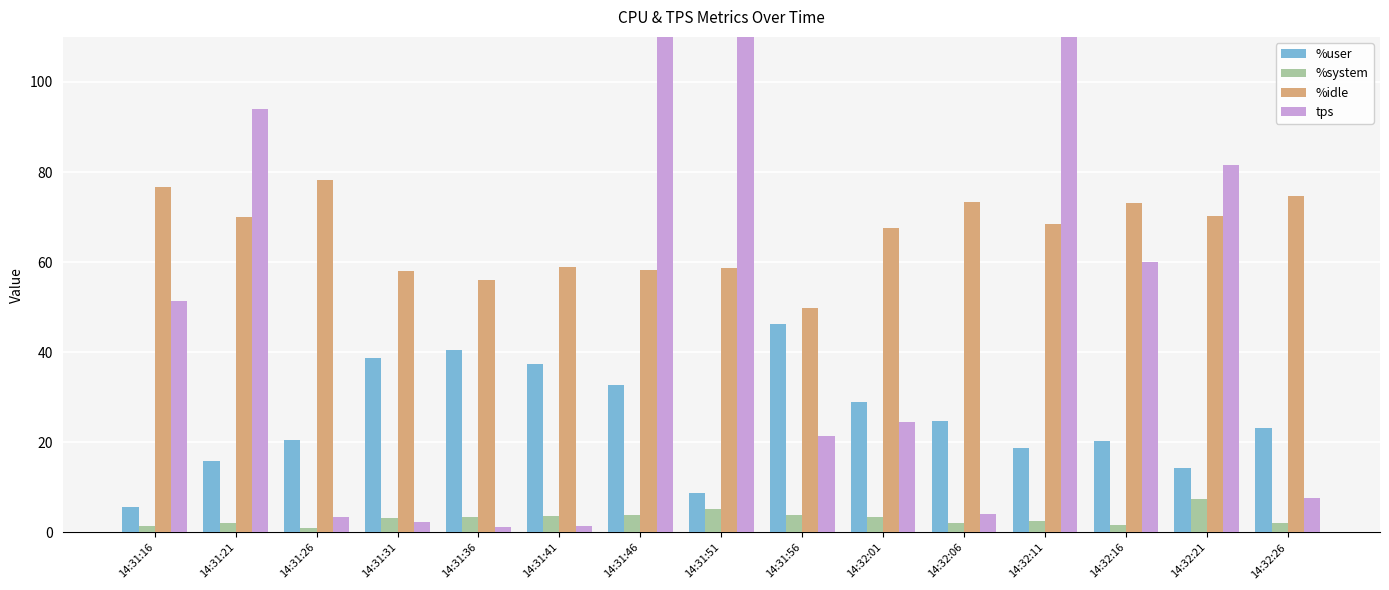

Which series has the widest spread of values?

tps